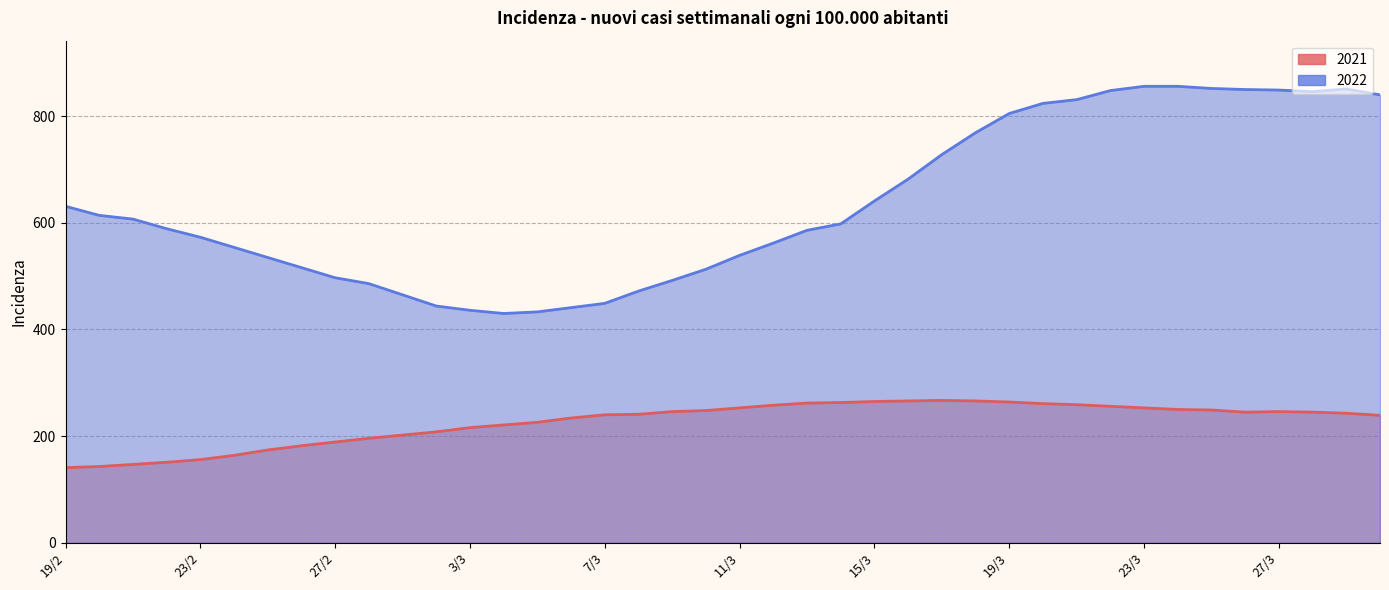

Which series has the largest range (max minus min)?

2022